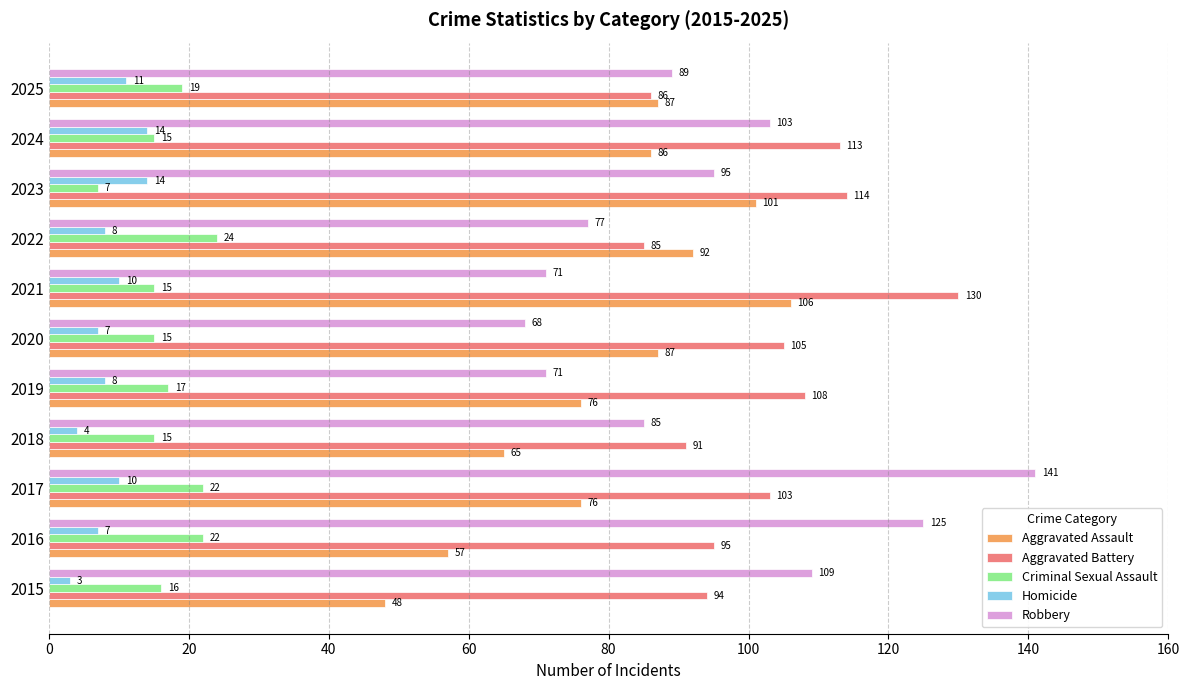

Which series has the largest range (max minus min)?

Robbery